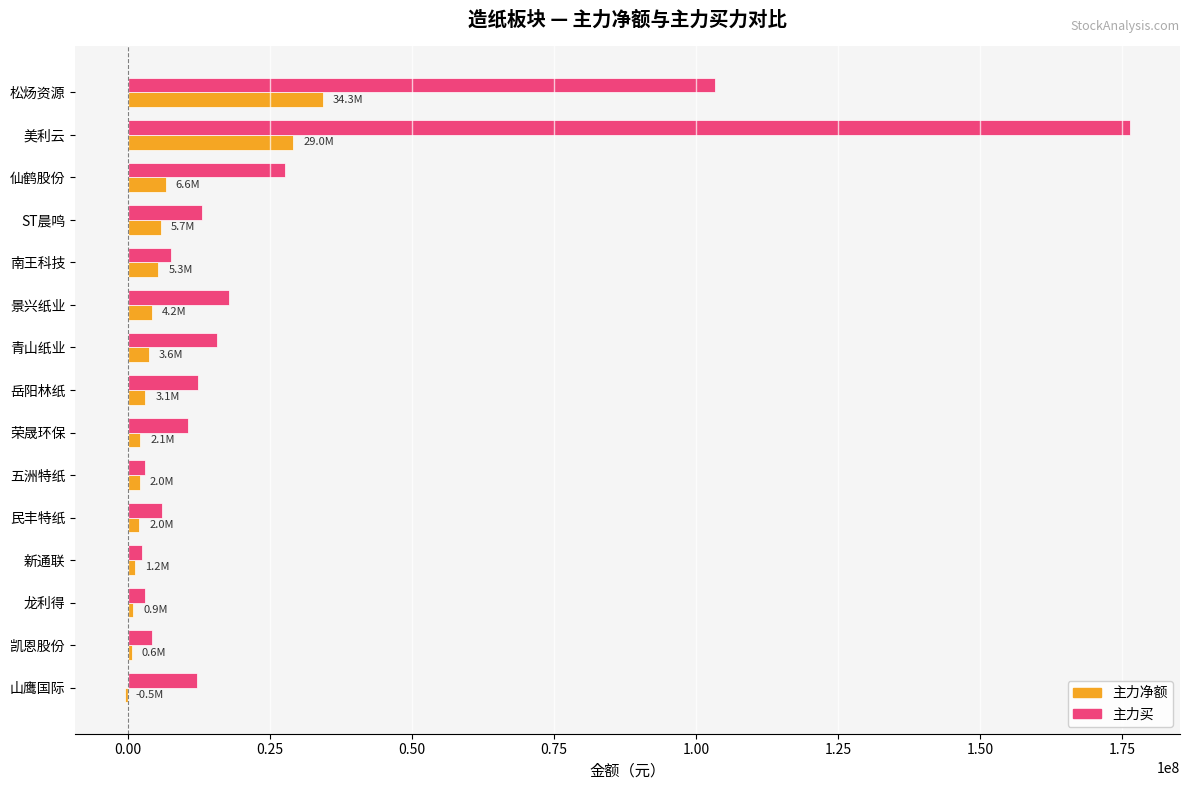

What is the sum of all 主力净额 values?

100258985